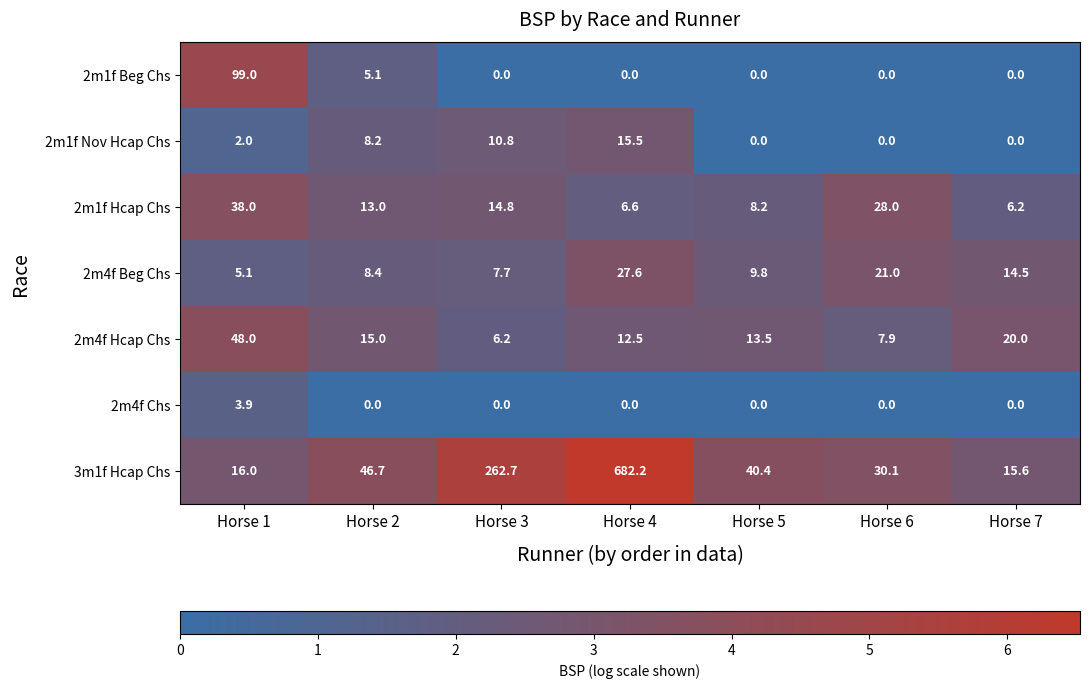

Which category has the lowest value in the 2m1f Hcap Chs series?

Horse 7